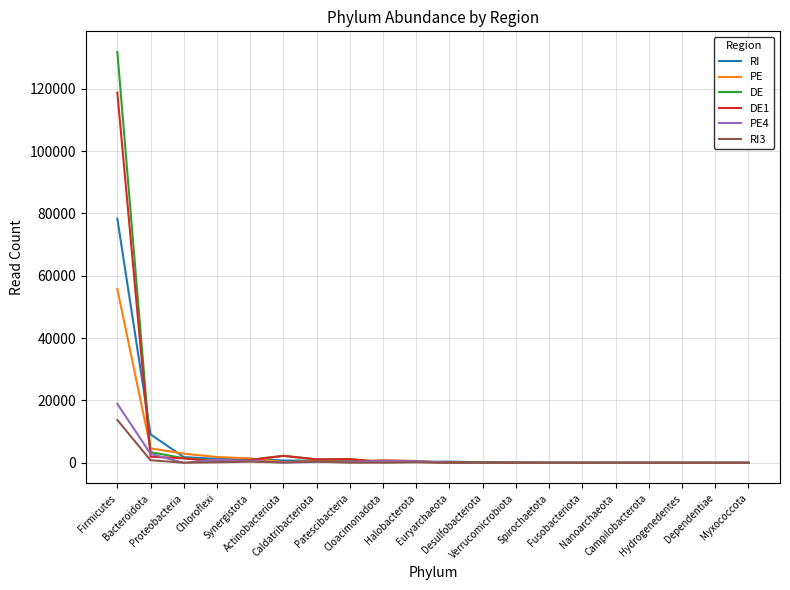

At which label does RI3 reach its peak?

Firmicutes